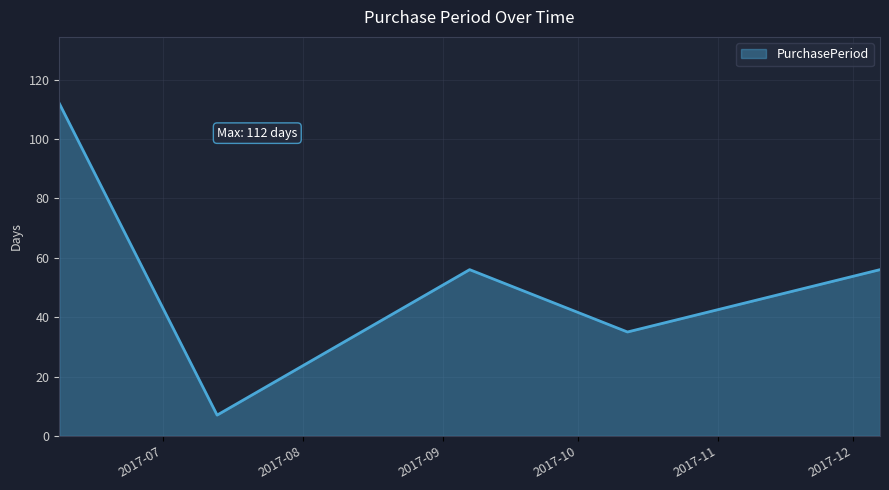

True or false: the data has more than 2 interior local peaks.

False